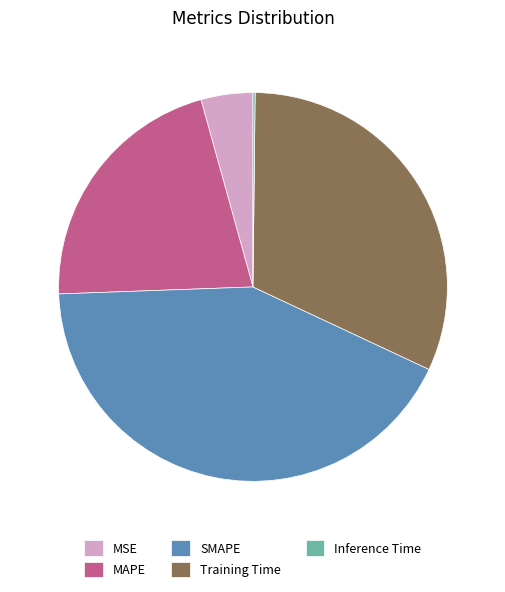

Does MSE account for over 50% of the chart?

No